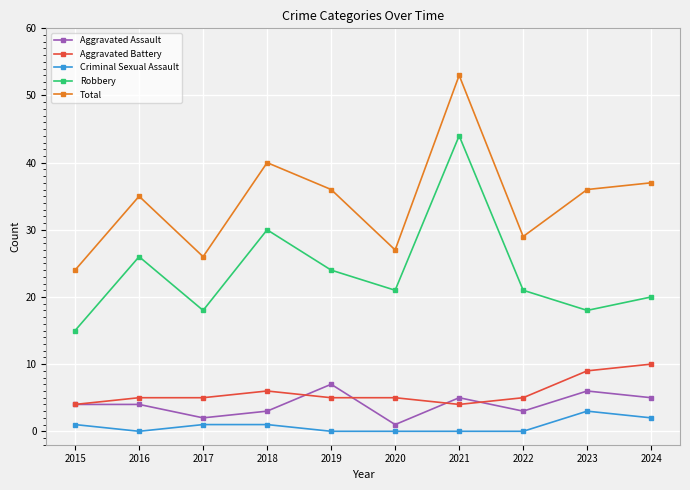

Between 2018 and 2022, which series saw the biggest shift?

Total